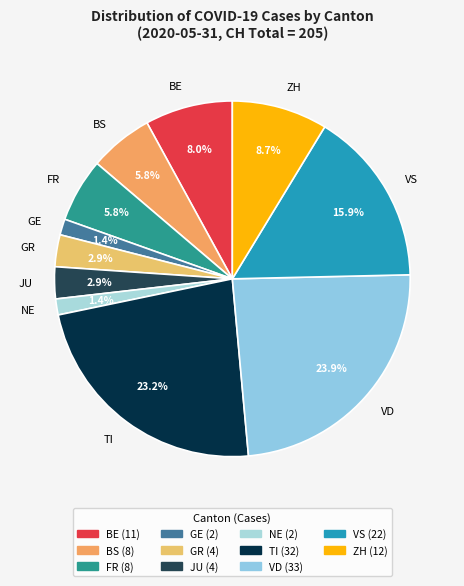

Does TI represent more than half of the total?

No